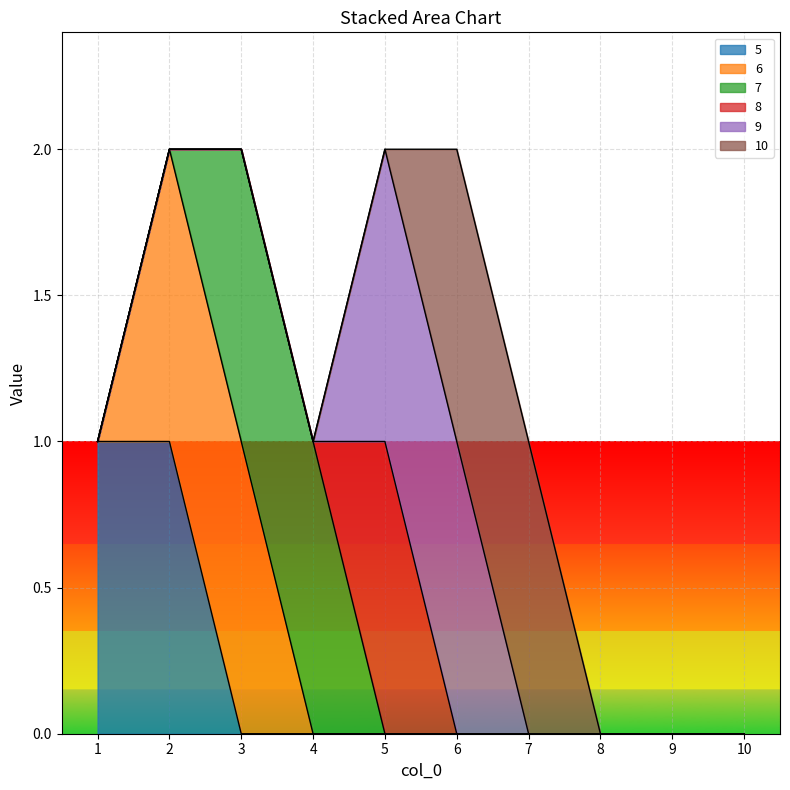

Which label corresponds to the smallest value in the chart?

3